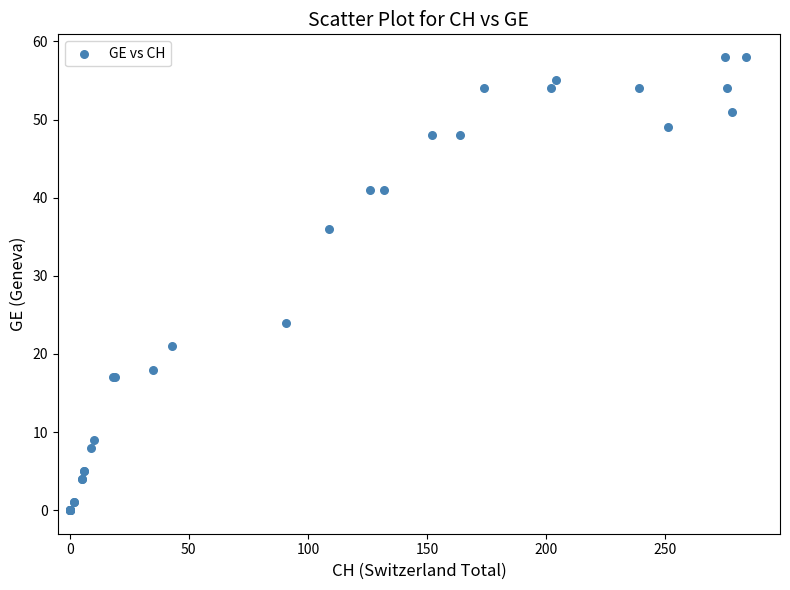

What Y value in the scatter plot is closest to 29?

24